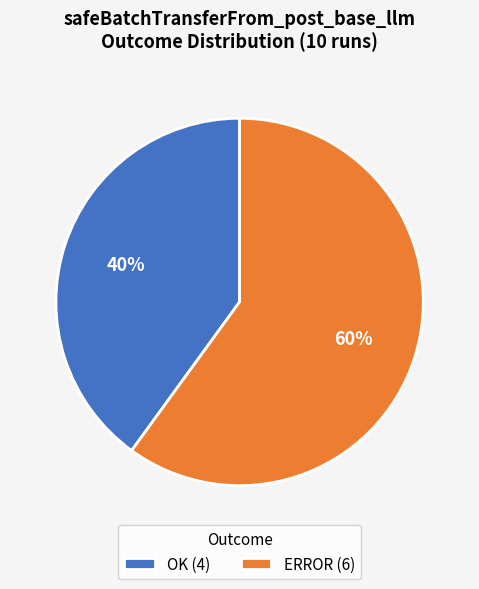

True or false: OK accounts for 33% of the total.

False